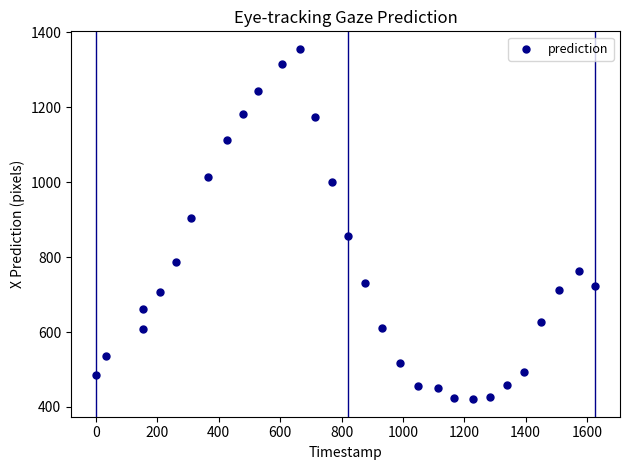

What is the range of Y values (max minus min)?

935.7